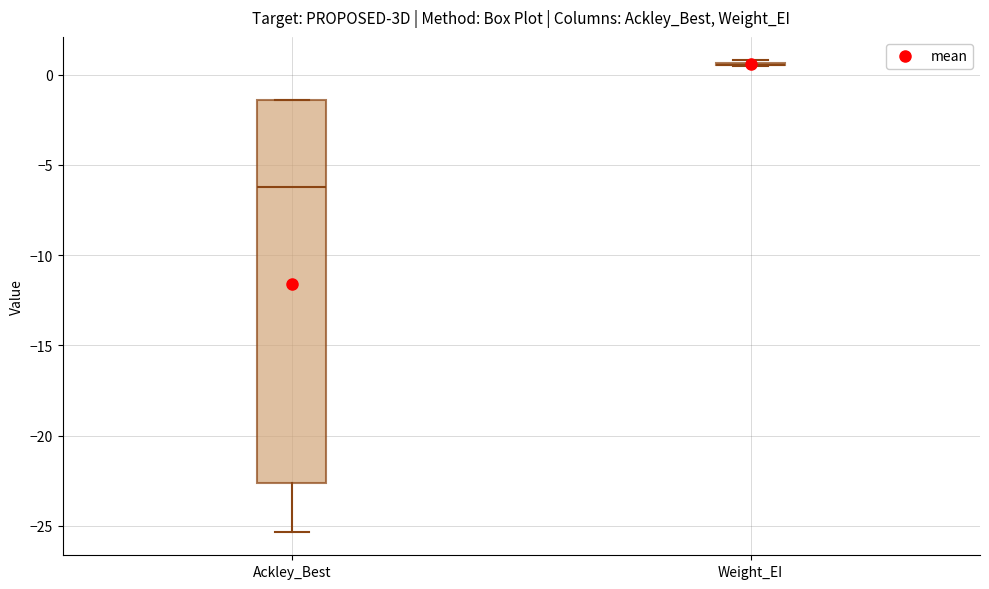

Reading left to right, transcribe this box plot: for each box, give where its median line is, the range the box spans, and where its two whiskers end, as read against the y-axis. The values are not printed on the chart, so give them approximately, as read against the axis.

Ackley_Best: median -6.0, box -22.5 to -1.5, whiskers -25.5 to -1.5
Weight_EI: box collapsed to a line at 0.5, whiskers 0.5 to 1.0